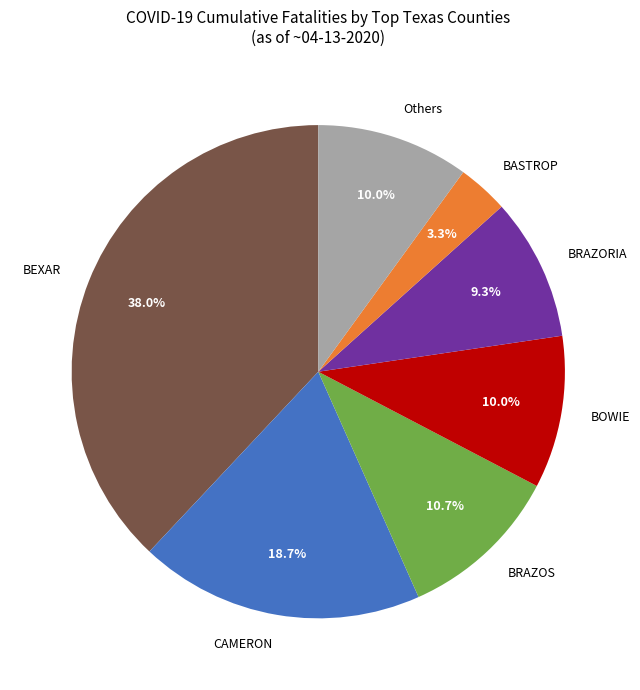

Is there any slice that represents more than half of the pie?

No